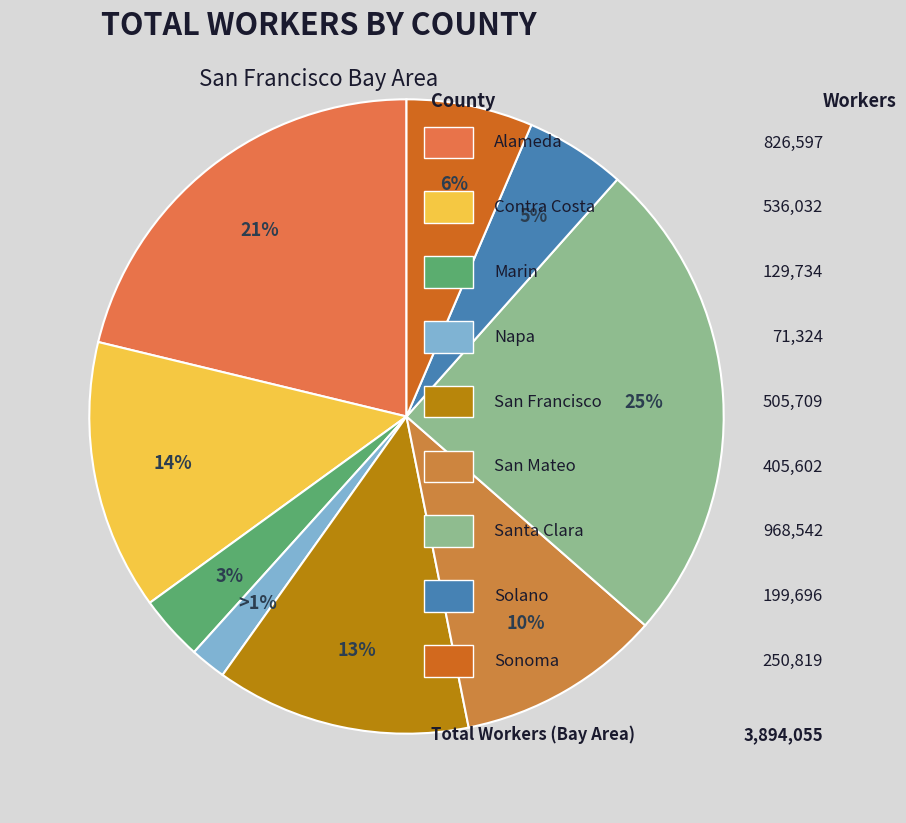

How many segments does this pie chart have?

9